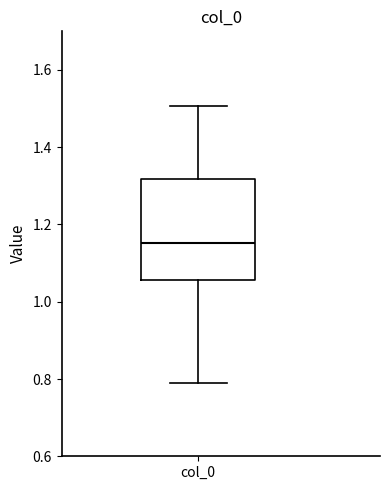

Transcribe this box plot: give where the median line is, the range the box spans, and where the two whiskers end, as read against the y-axis. The values are not printed on the chart, so give them approximately, as read against the axis.

median 1.16, box 1.06 to 1.32, whiskers 0.80 to 1.50